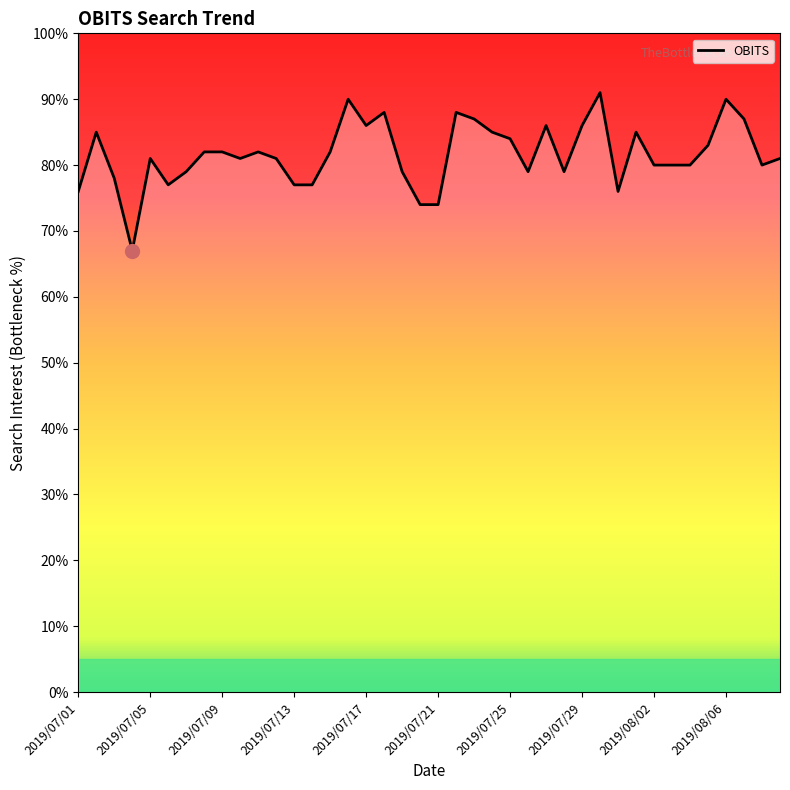

What is the difference between the maximum and minimum values?

24